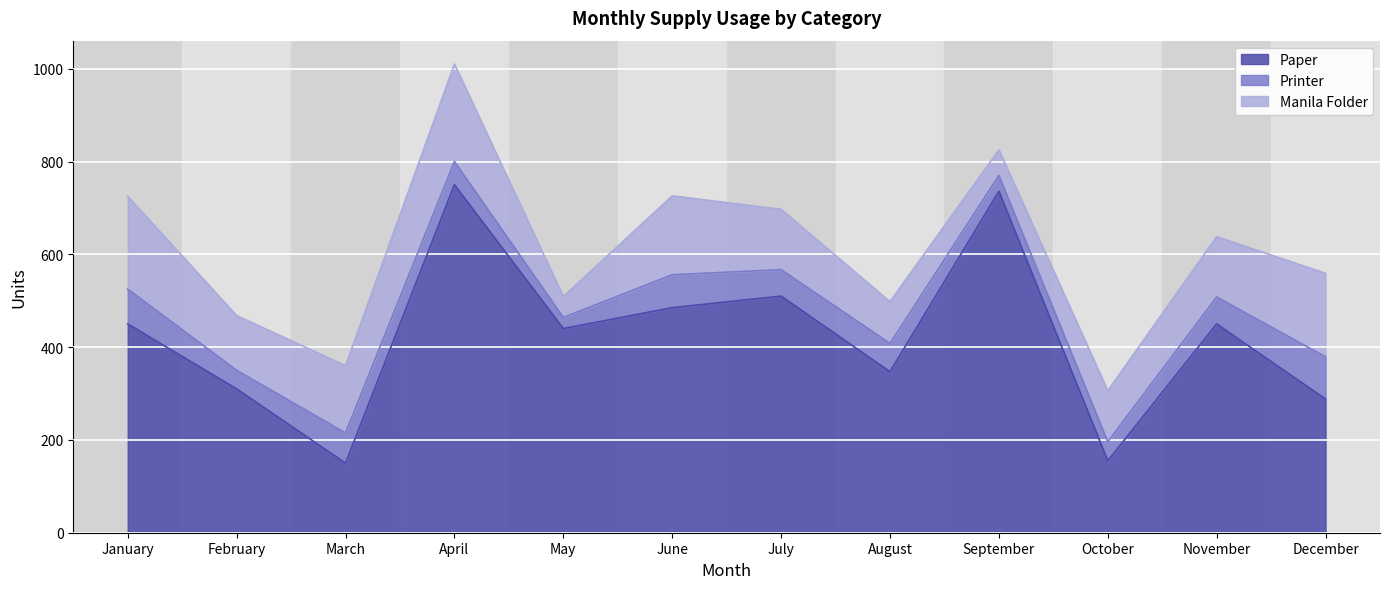

How many values in the Printer series exceed 58?

5